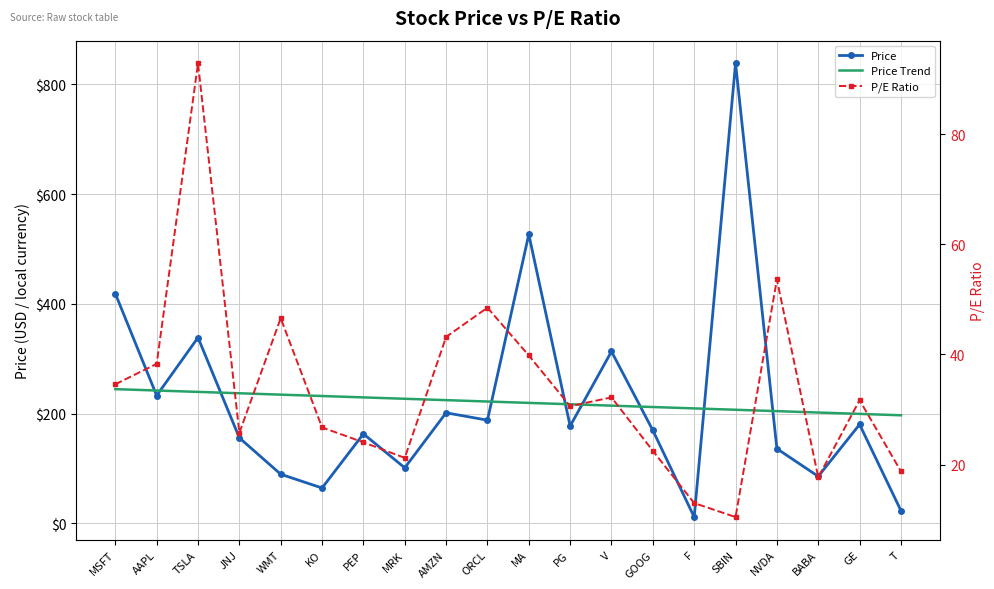

Rank the series at JNJ from highest to lowest value.

Price Trend, Price, P/E Ratio